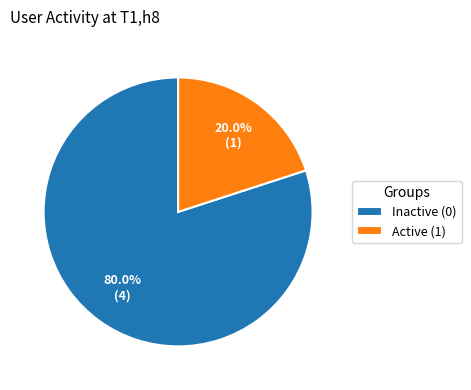

Which category accounts for the majority?

Inactive (0)